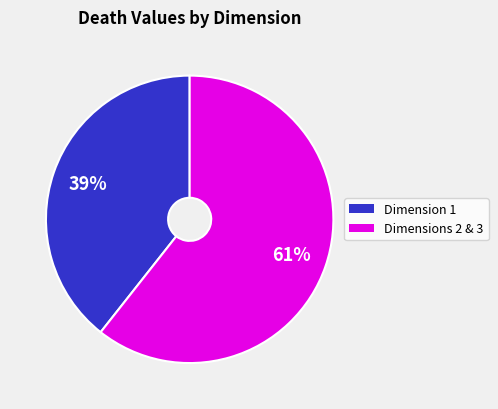

Is there any slice that represents more than half of the pie?

Yes